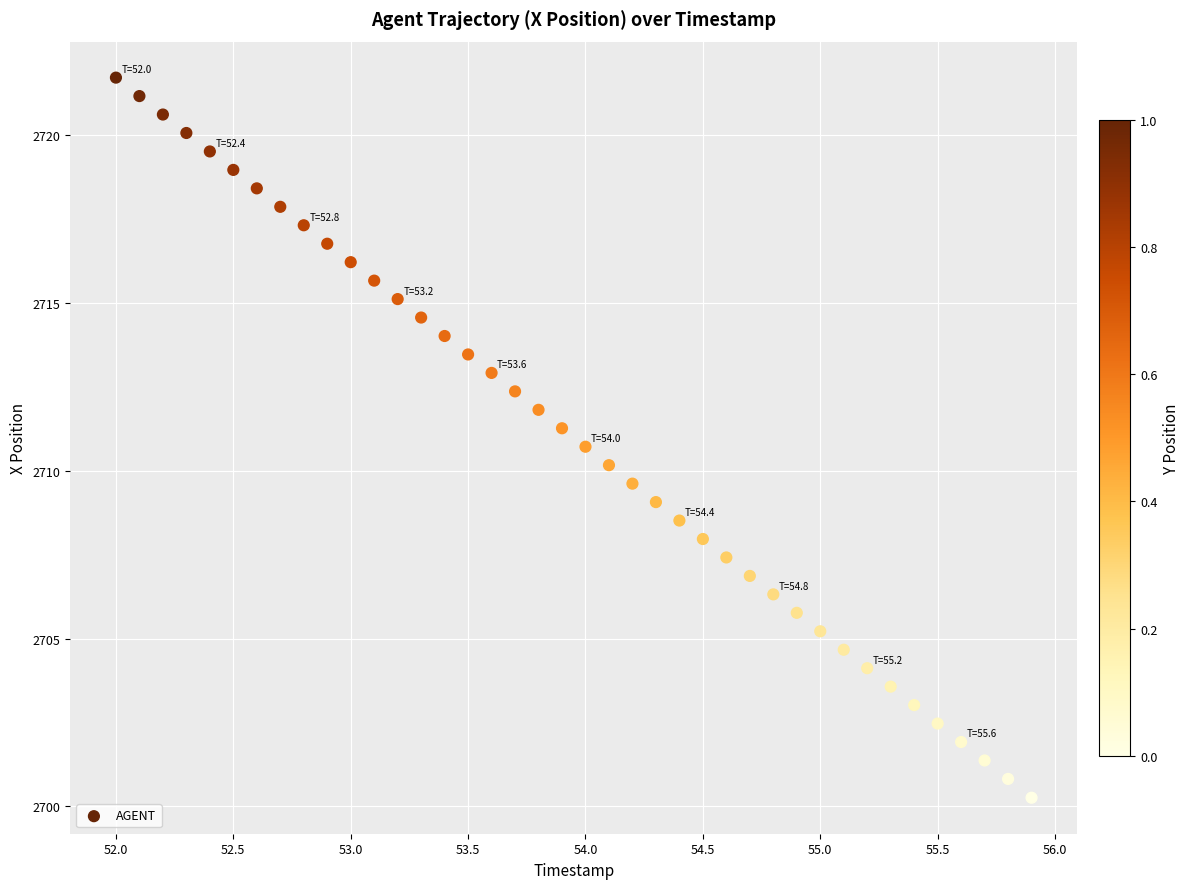

What is the range of Y values (max minus min)?

21.5